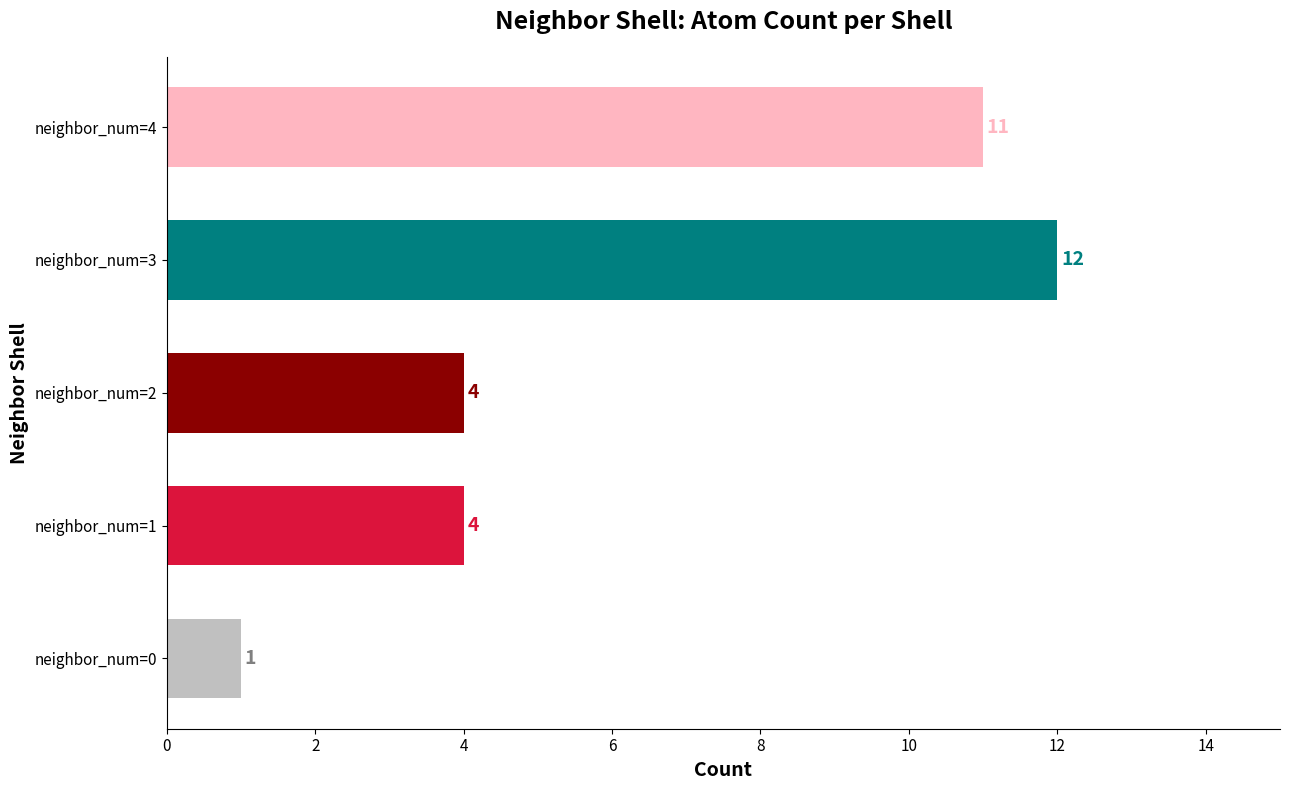

How many bars are there in total?

5